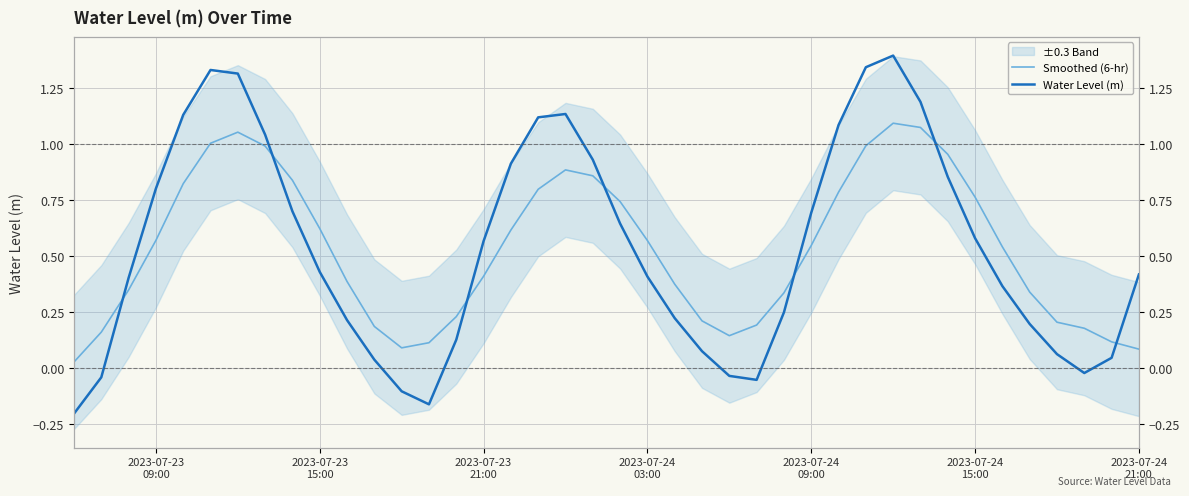

The Water Level (m) series shows 0.3 at 35. True or false?

False